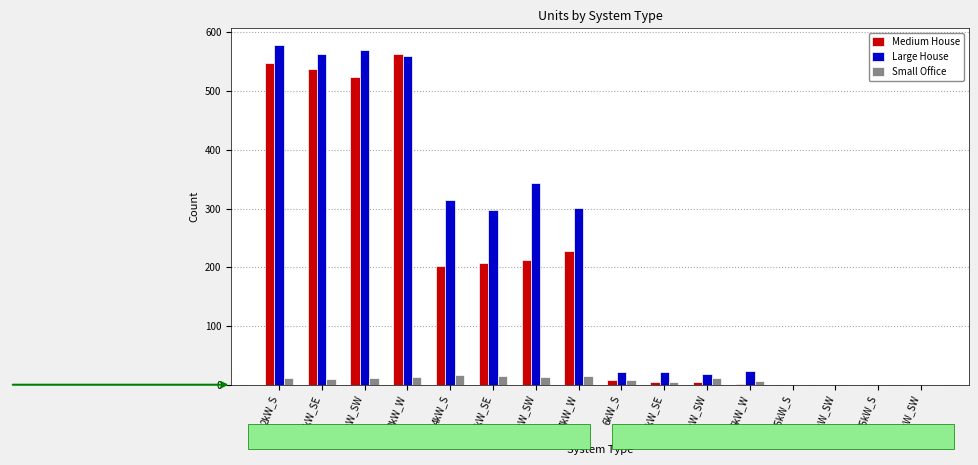

Which category has the highest value in the Medium House series?

2kW_W